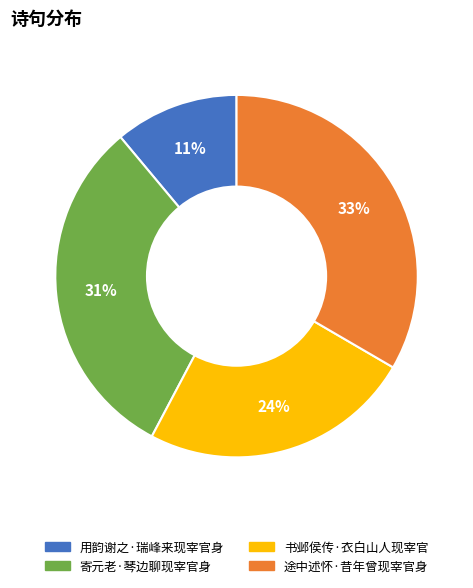

What is the ratio of the value at 途中述怀·昔年曾现宰官身 to the value at 书邺侯传·衣白山人现宰官?

1.4